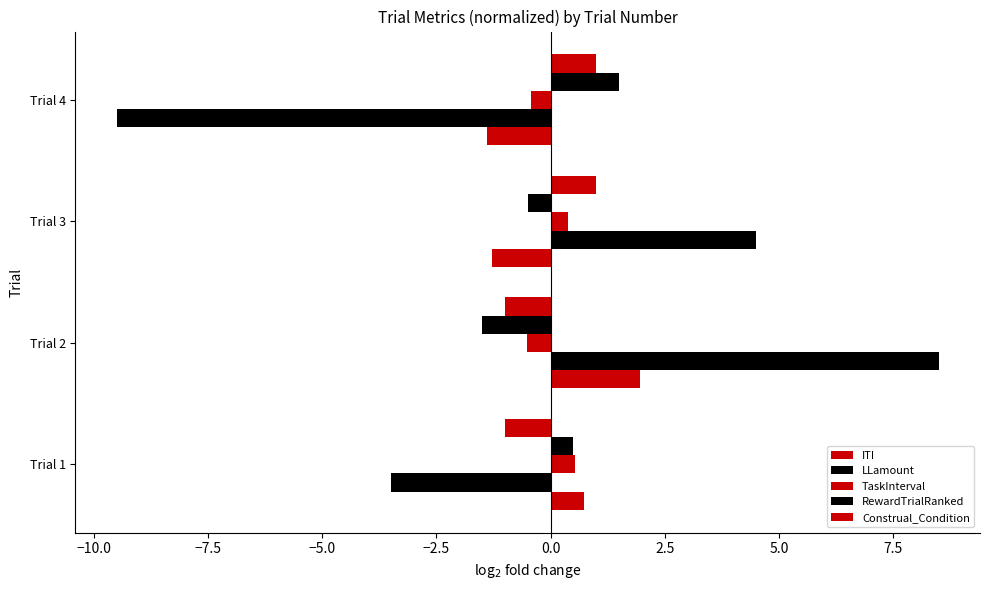

How many series are shown in this chart?

5